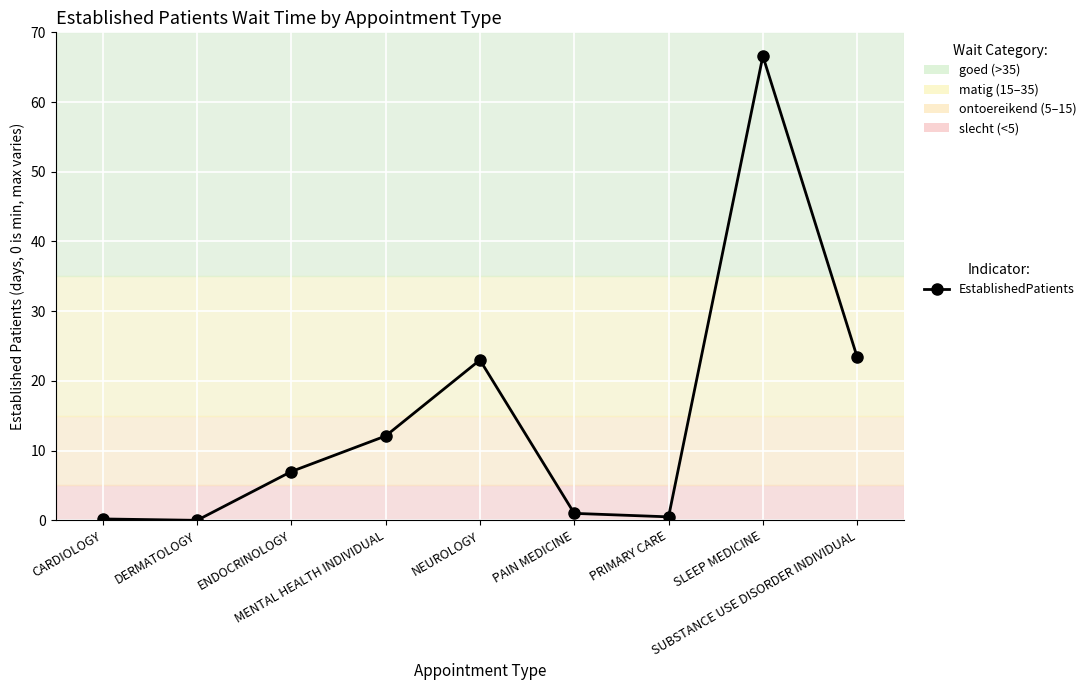

At which category does the chart reach its peak across all series?

SLEEP MEDICINE